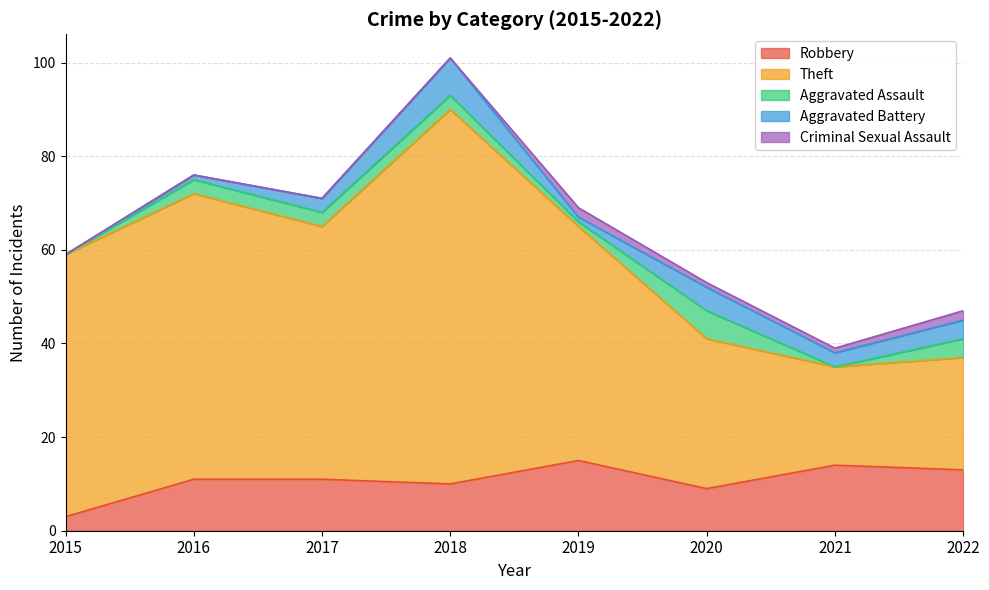

True or false: Robbery and Criminal Sexual Assault cross at least once.

False